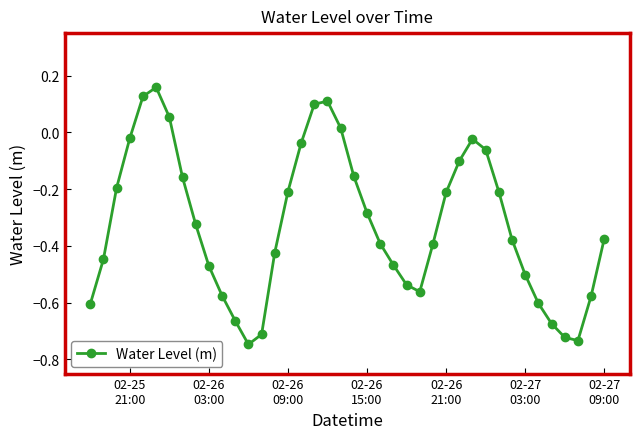

What is the difference between the maximum and second lowest values?

0.9